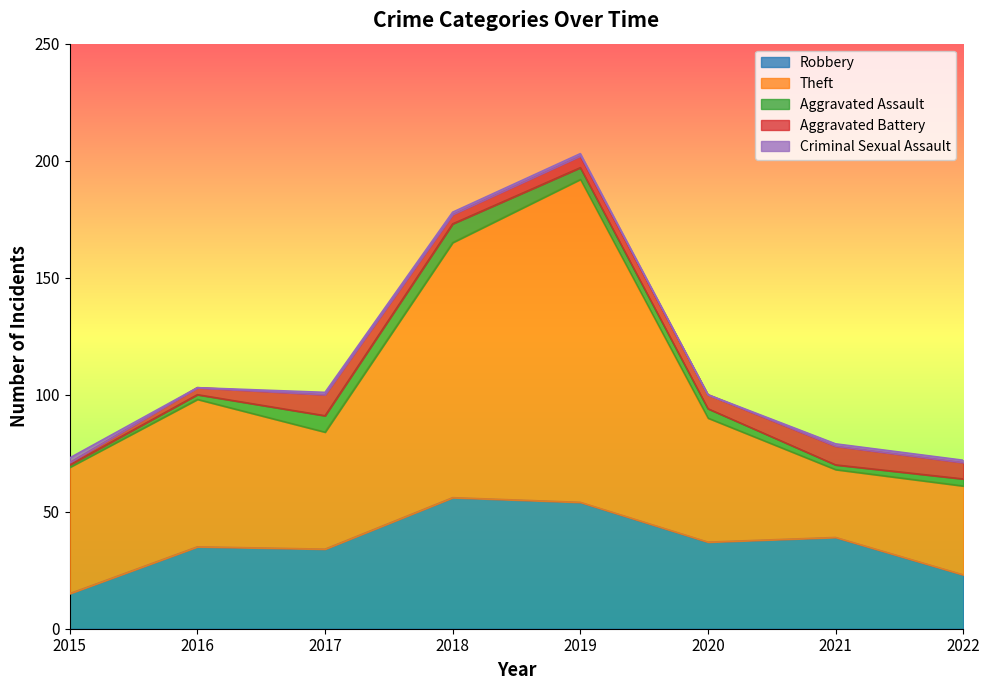

True or false: Aggravated Assault and Robbery cross at least once.

False